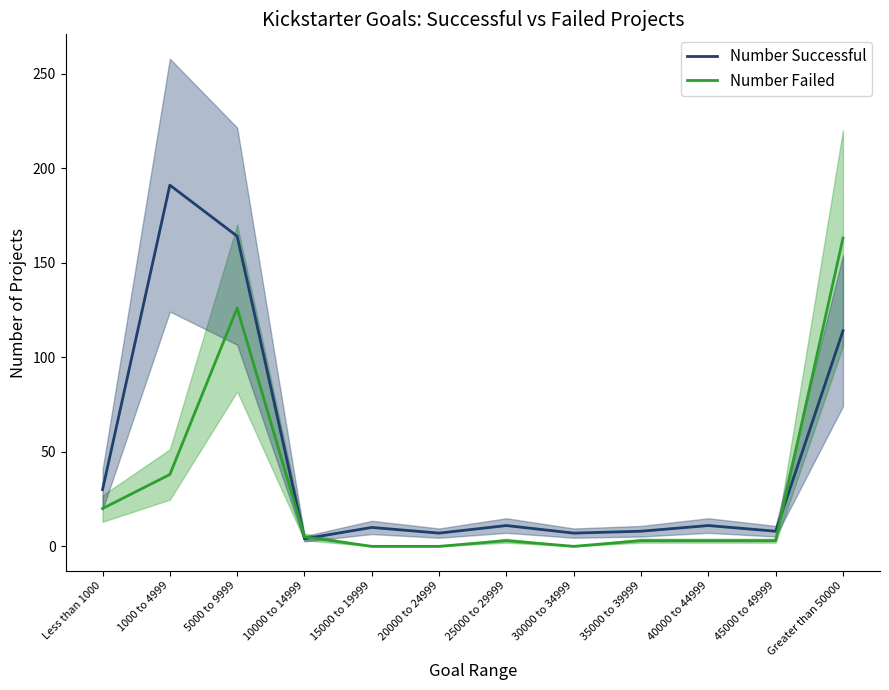

How many lines are shown in the chart?

2